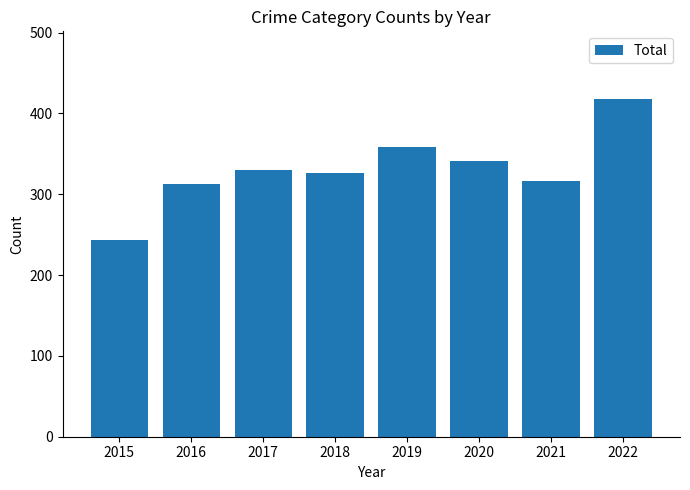

What is the difference between the values at 2017 and 2020?

11